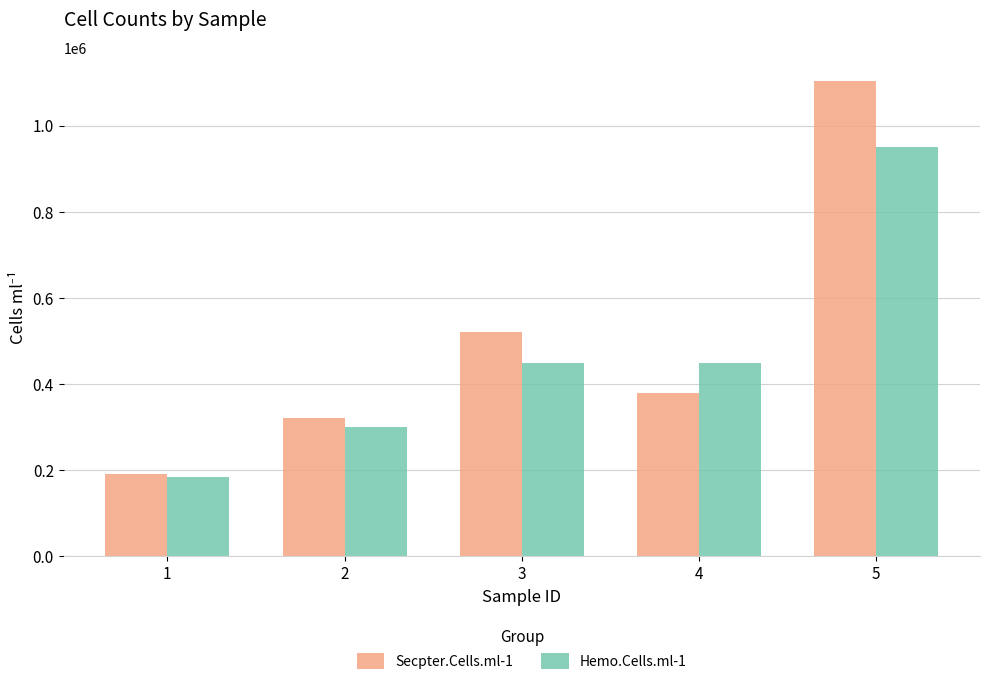

What is the lowest value of the Secpter.Cells.ml-1 series?

190000